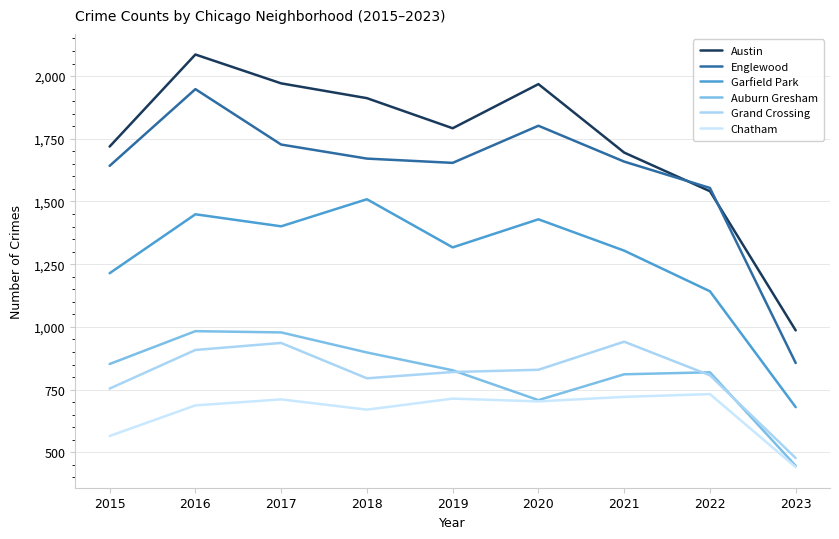

At which category does Auburn Gresham reach its first local peak?

2016